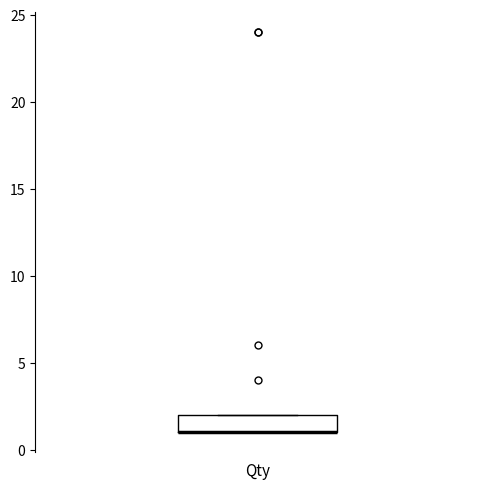

Where is the lower edge of the box for Qty on the y-axis? The values are not printed on the chart, so give them approximately, as read against the axis.

1